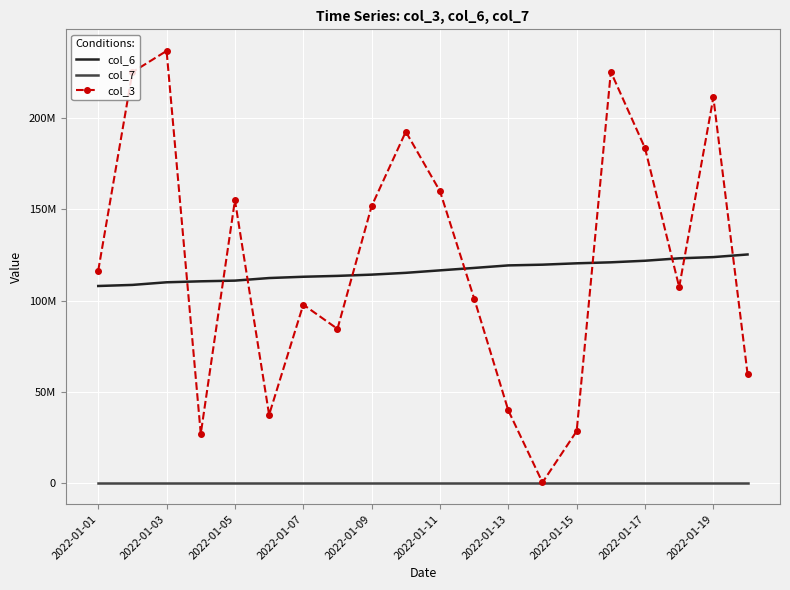

What are all the series names shown in the legend?

col_6, col_7, col_3